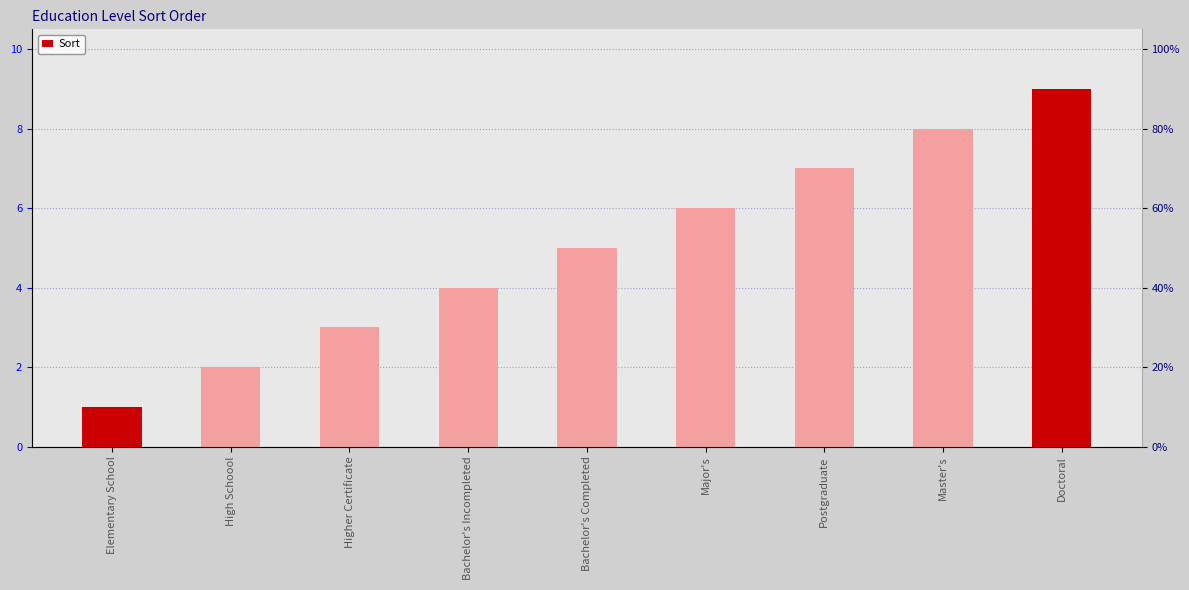

Count the values in the range 3 to 7.

5